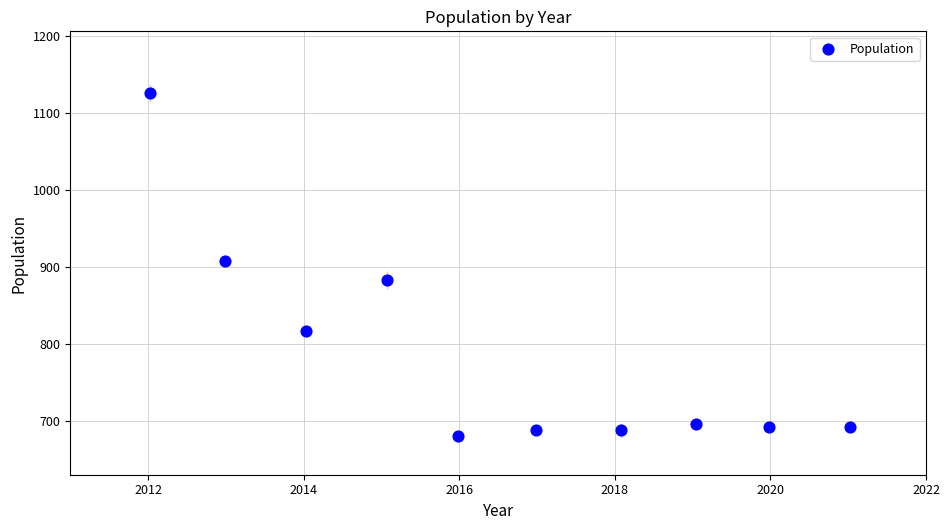

What is the range of X values (max minus min)?

9.0